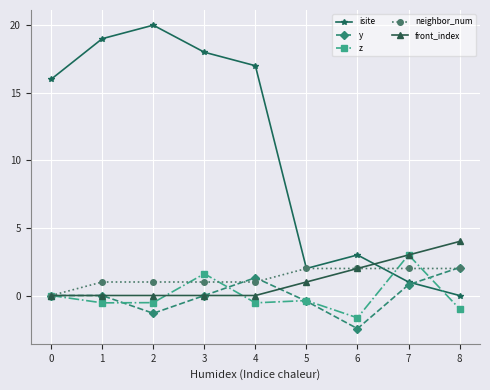

What is the value of the z point at the 7th from the left?

-1.6